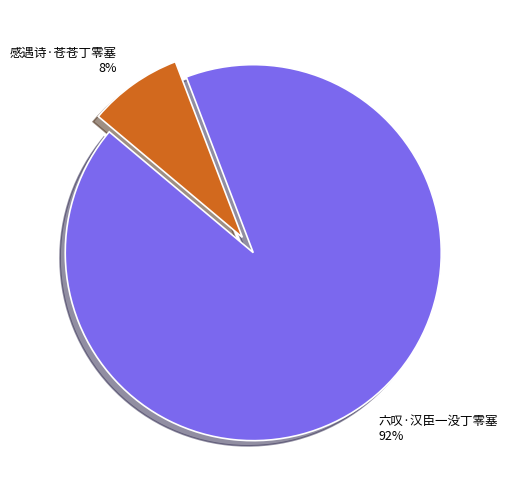

What is the smallest slice in the pie chart?

感遇诗·苍苍丁零塞